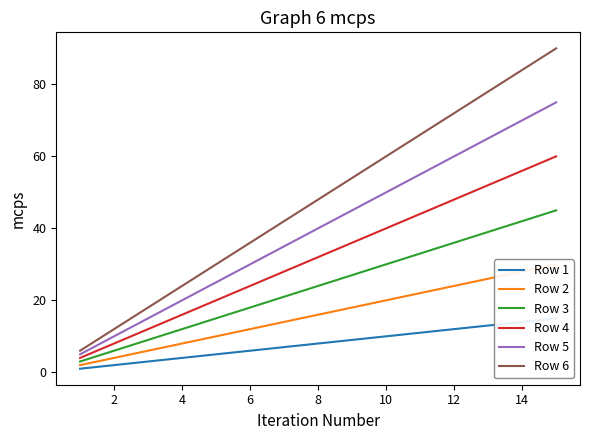

The value of Row 4 at 2 is 8. True or false?

True